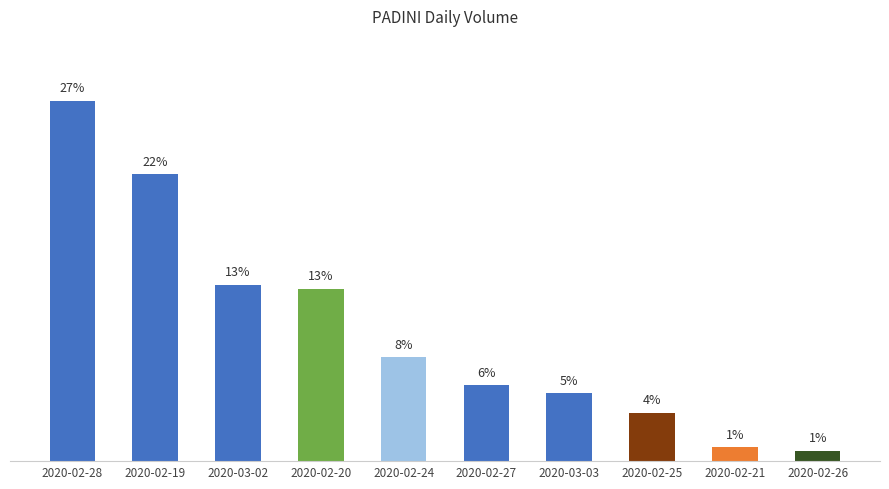

The chart shows a value of 3.7 at 2020-02-25. True or false?

True